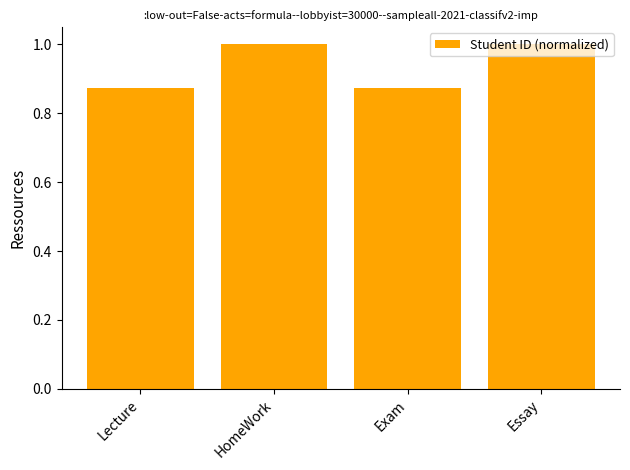

What is the maximum value shown in the chart?

1.0